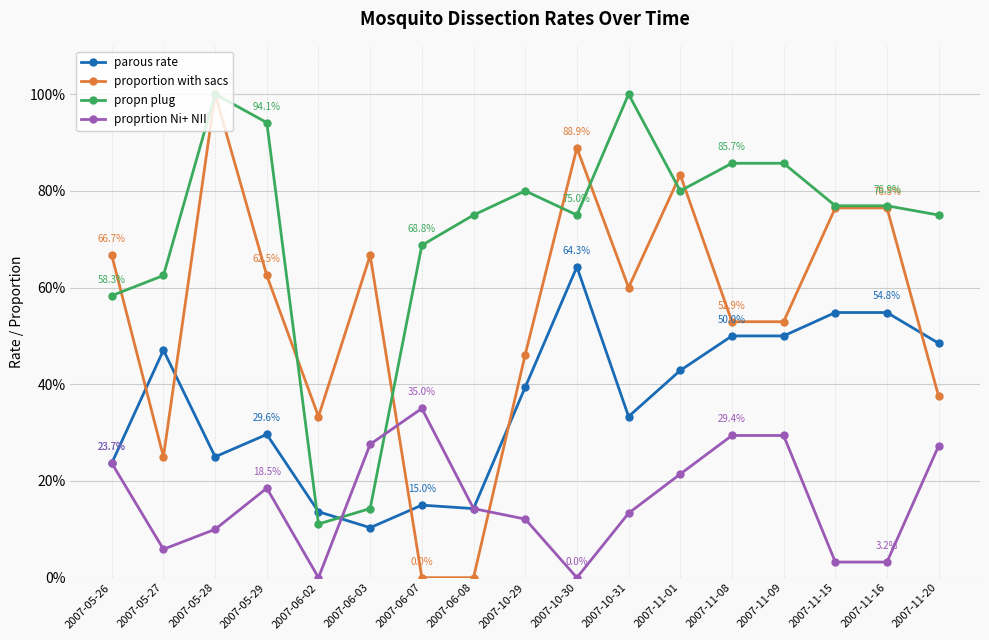

Is the value of parous rate at 2007-06-07 greater than the value of proprtion Ni+ NII at 2007-11-01?

No